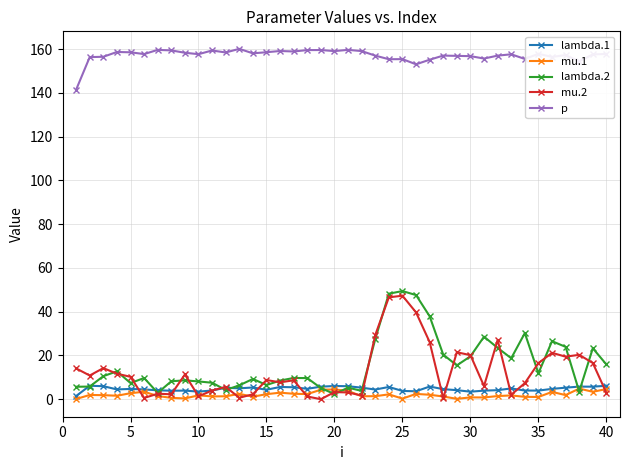

True or false: mu.2 and p cross at least once.

False